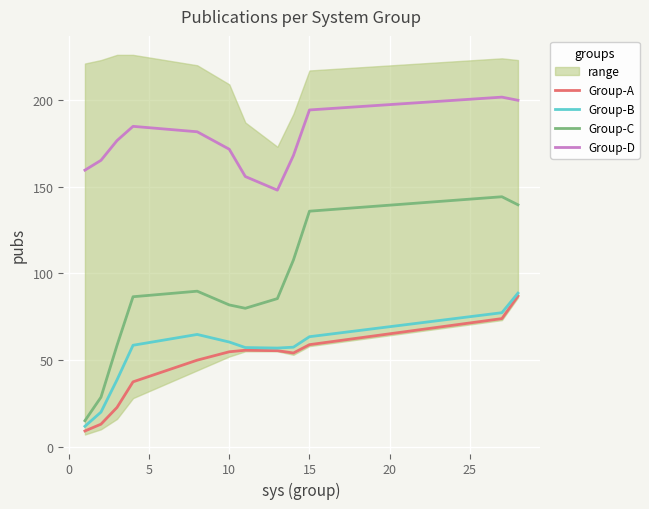

What is the lowest value of the Group-A series?

9.1